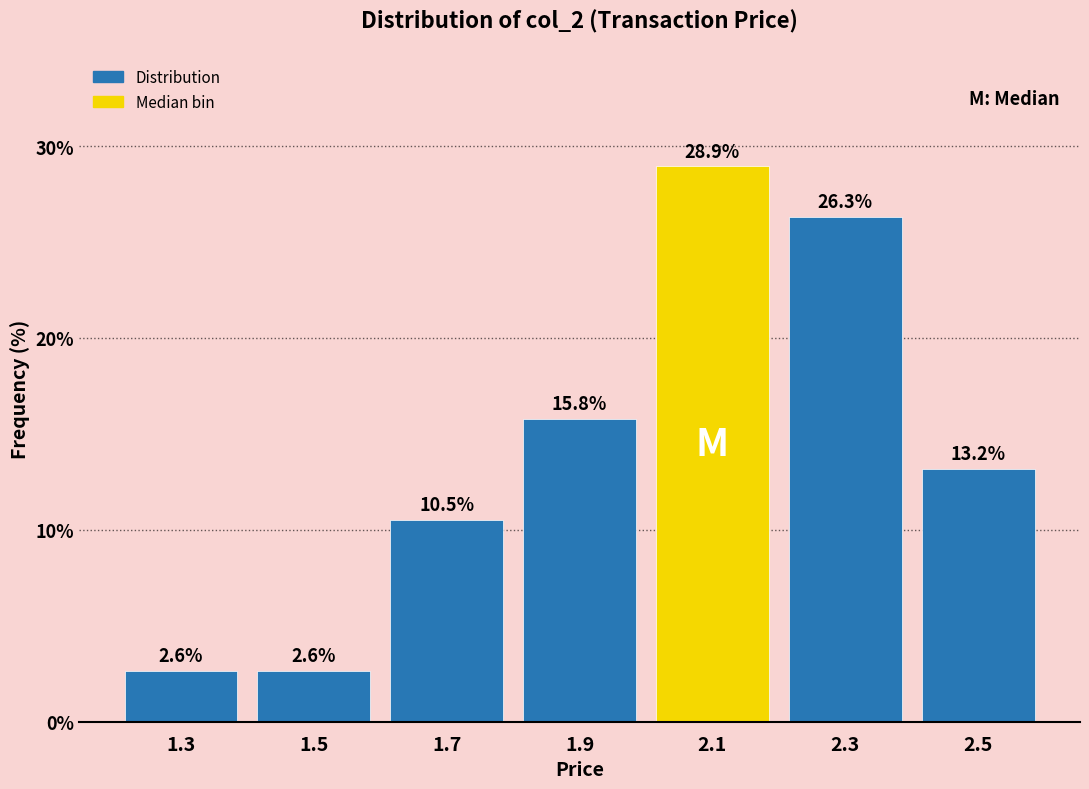

Reading left to right, transcribe this chart: for each bar, give the range it covers on the x-axis and its height.

1.2 to 1.4: 2.6
1.4 to 1.6: 2.6
1.6 to 1.8: 10.5
1.8 to 2.0: 15.8
2.0 to 2.2: 28.9
2.2 to 2.4: 26.3
2.4 to 2.6: 13.2